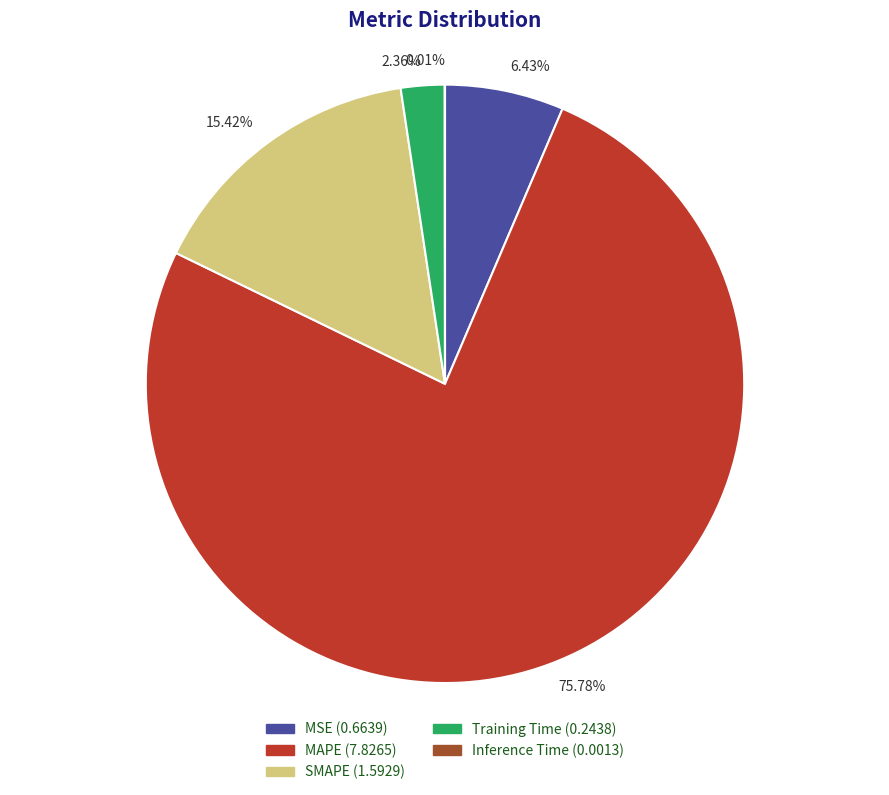

To the nearest percent, what percentage of the pie is SMAPE?

15%